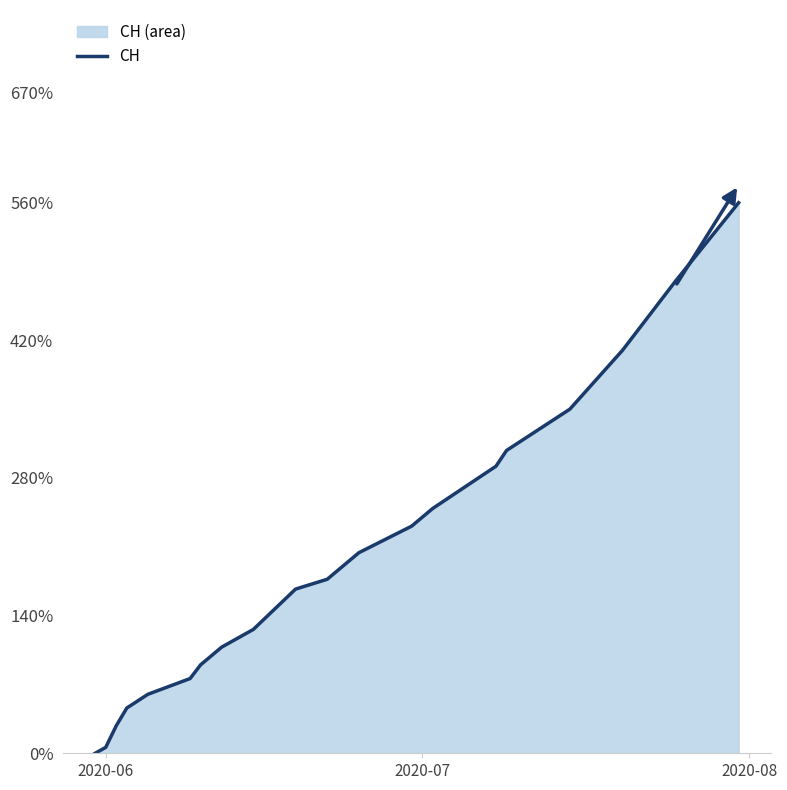

True or false: there are more than 1 points higher than both neighbors.

False